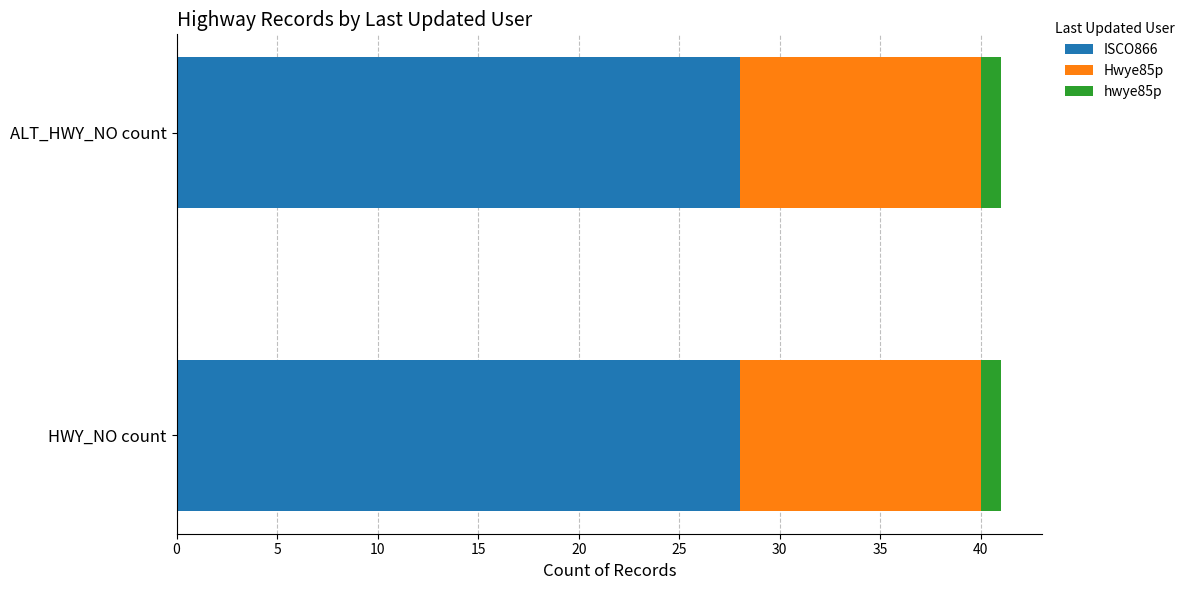

The ISCO866 series shows 28 at ALT_HWY_NO count. True or false?

True